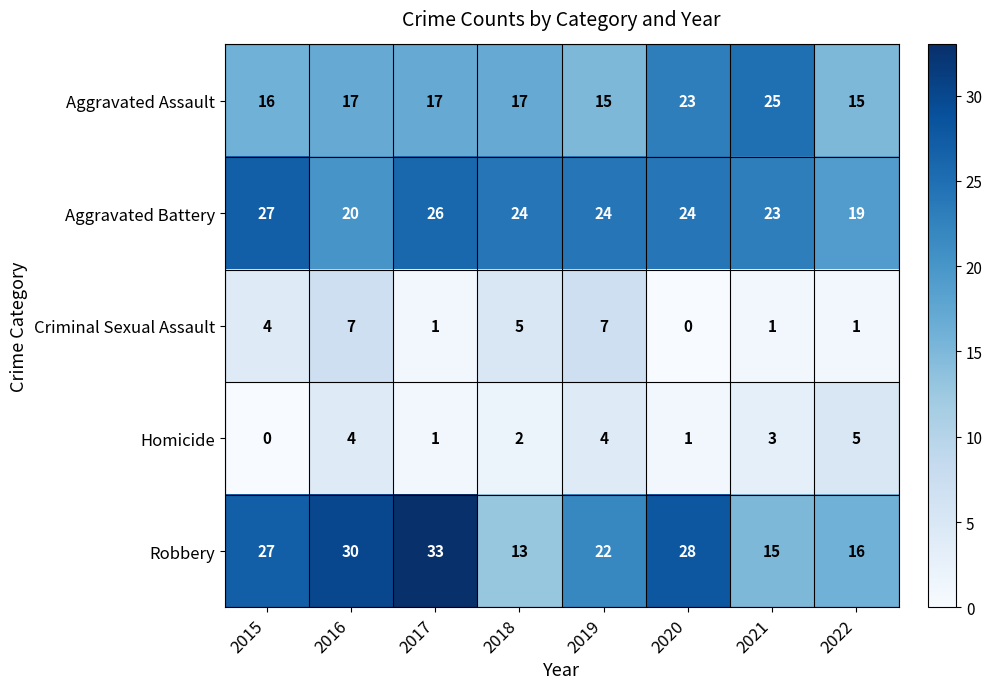

Which category has the lowest value in the Homicide series?

2015